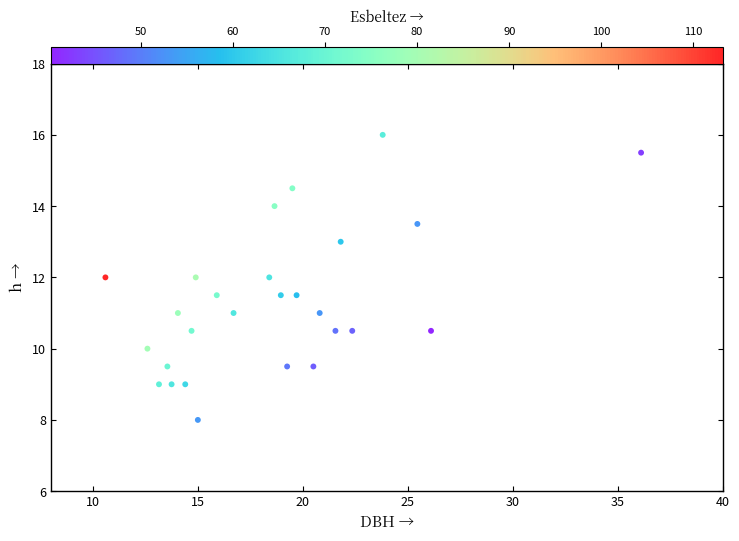

What is the range of Y values (max minus min)?

8.0